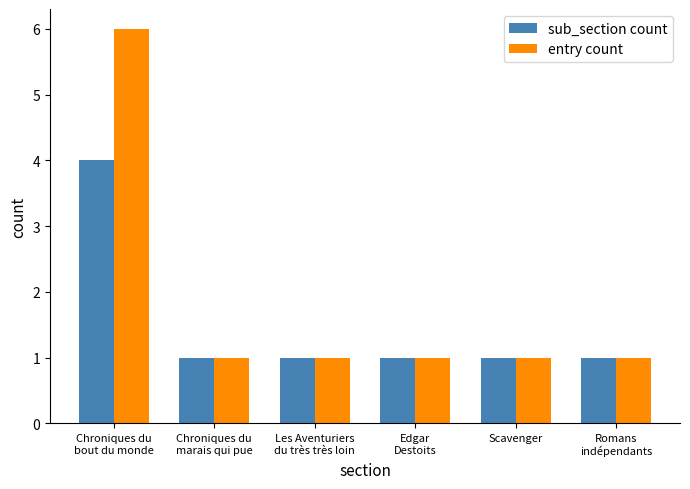

The value of sub_section count at Les Aventuriers
du très très loin is 1. True or false?

True